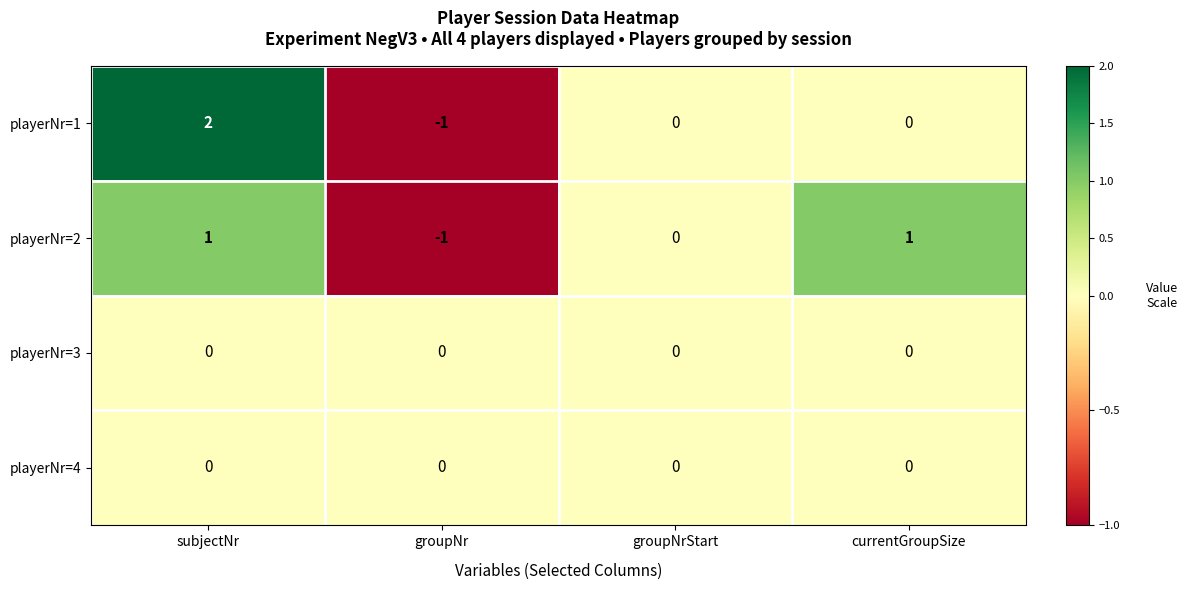

Count the number of data series in this chart.

4